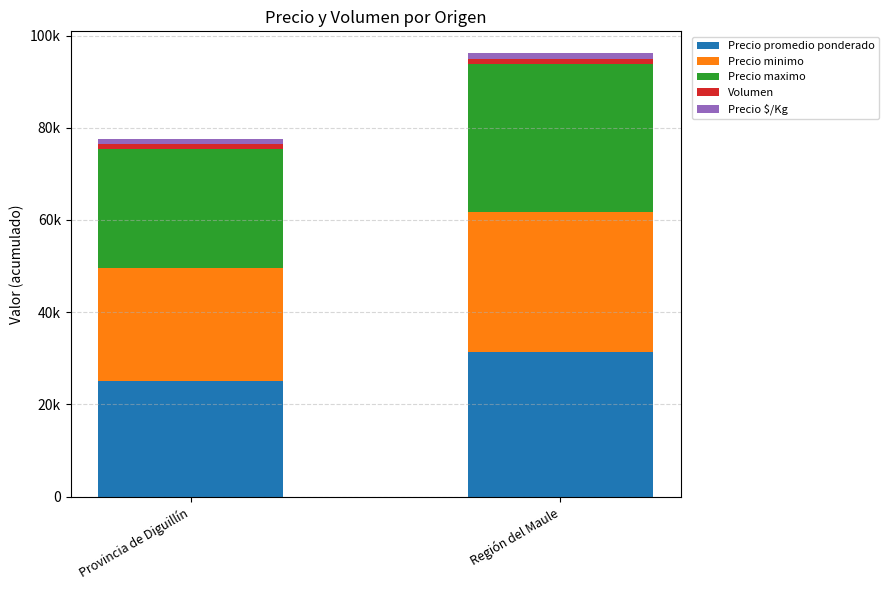

Rank the series at Región del Maule from lowest to highest value.

Volumen, Precio $/Kg, Precio minimo, Precio promedio ponderado, Precio maximo